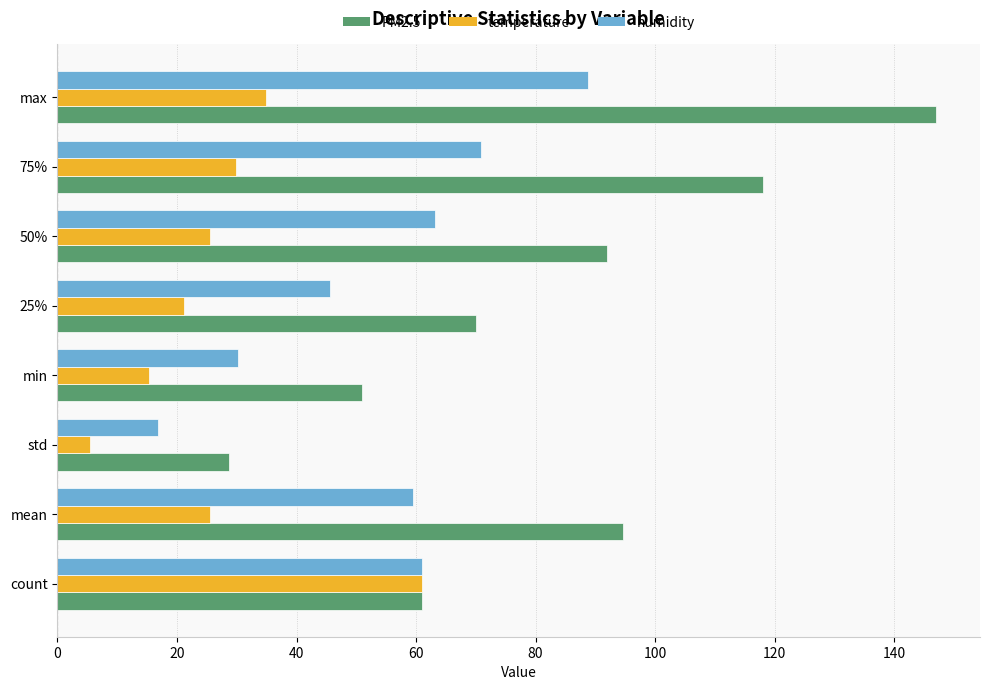

Which series changed the most between mean and 75%?

PM2.5